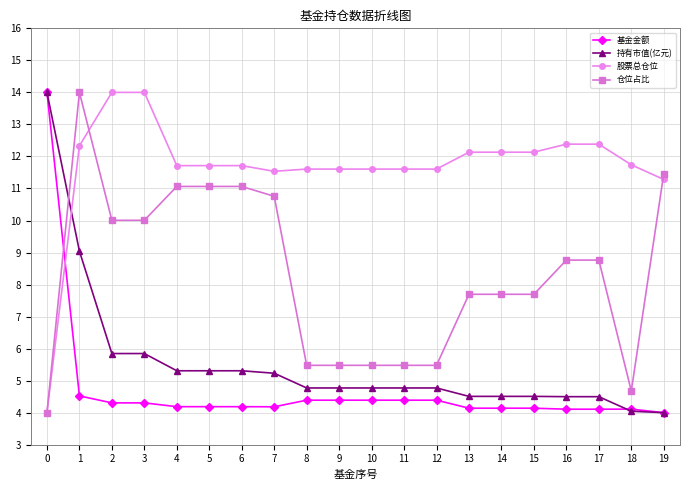

True or false: 股票总仓位 has a value of 14.0 at 3.

True